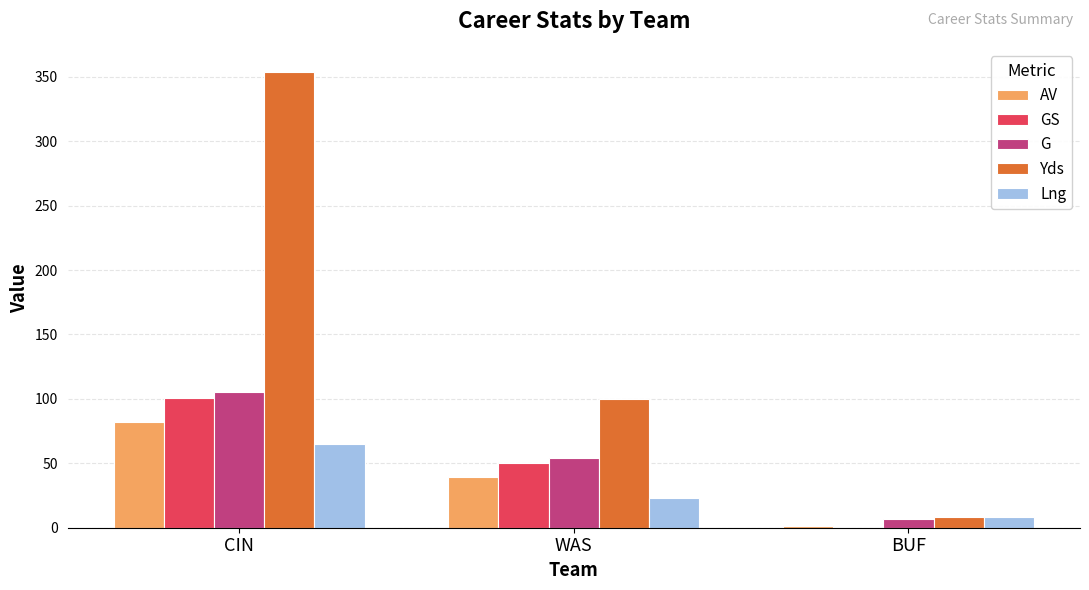

Count the G values in the range 7 to 105.

3